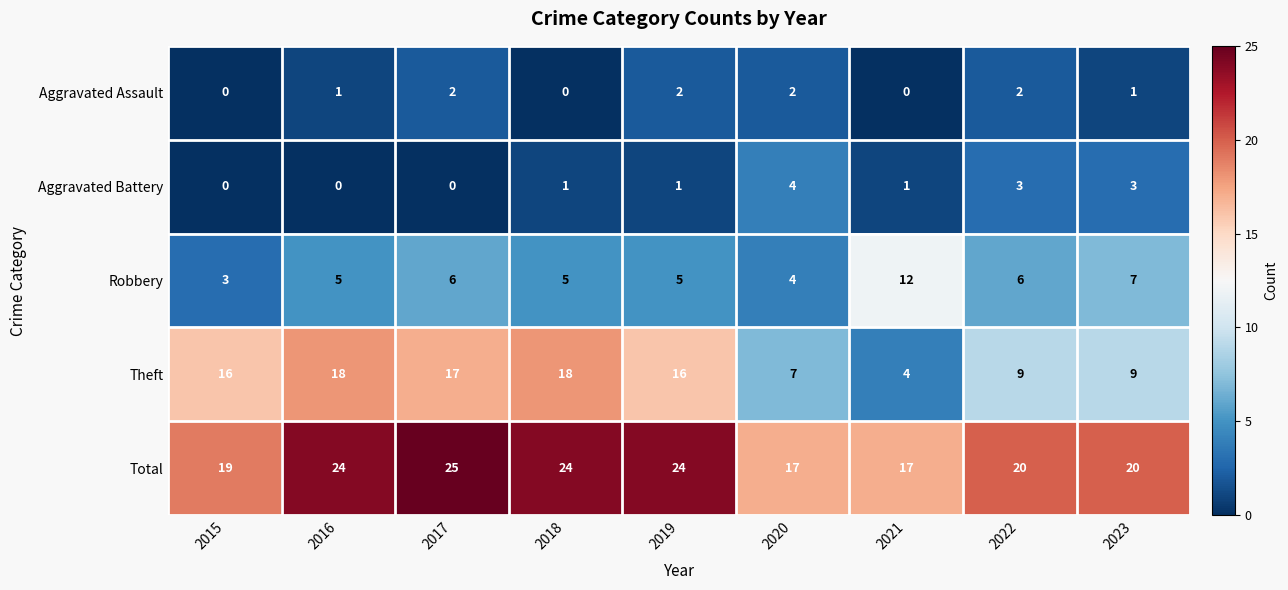

At which category does the chart reach its peak across all series?

2017